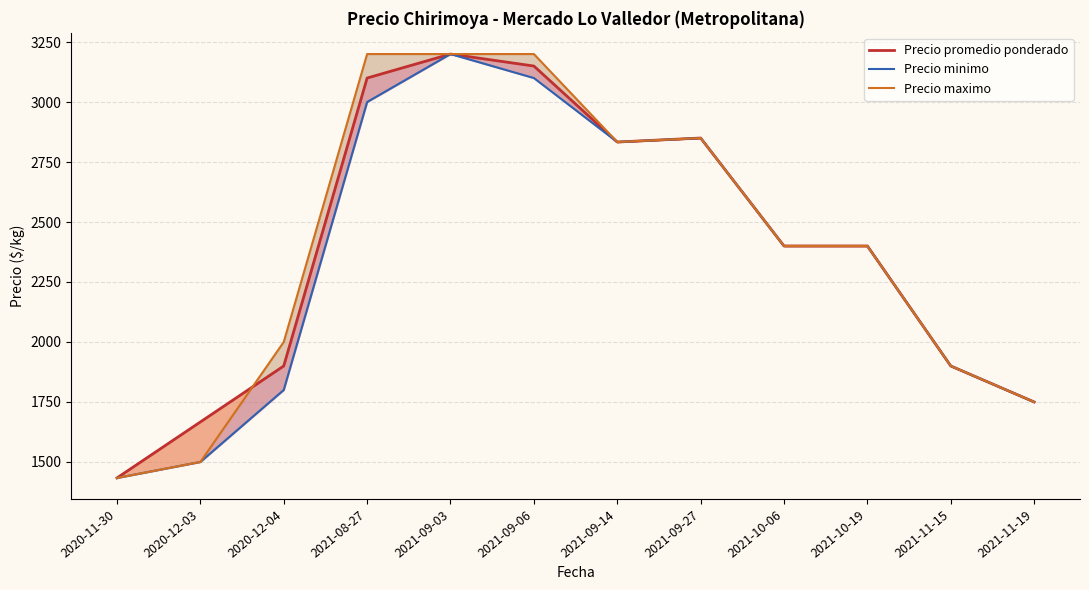

Which series ends up on top after the final intersection of Precio maximo and Precio promedio ponderado?

Precio maximo